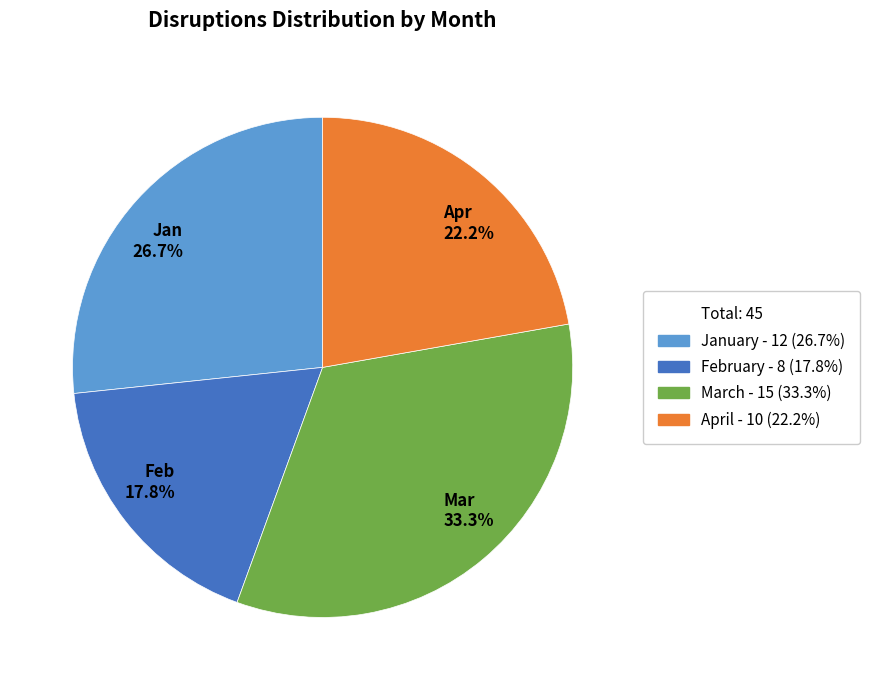

What is the smallest slice in the pie chart?

Feb 17.8%